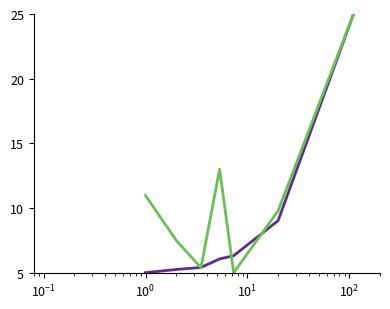

What is the maximum value shown in the chart?

25.0